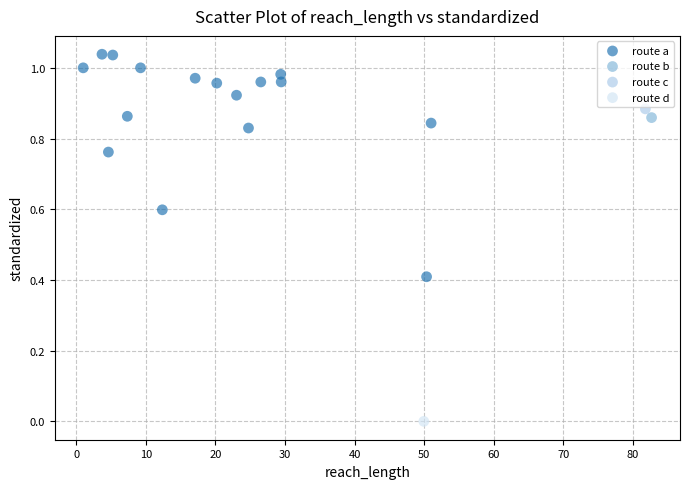

What are all the series names shown in the legend?

route a, route b, route c, route d